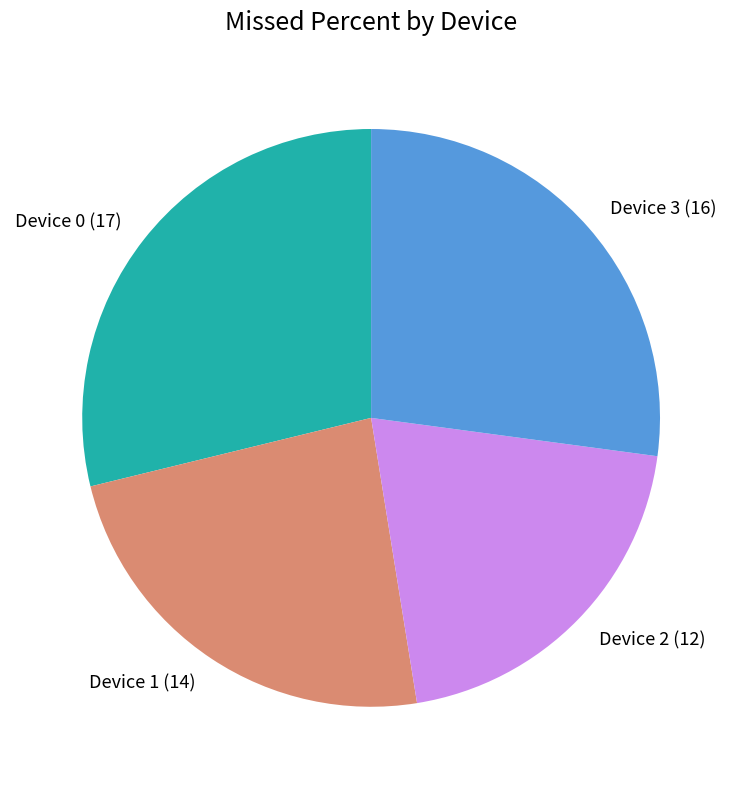

Is there a majority slice in this chart?

No